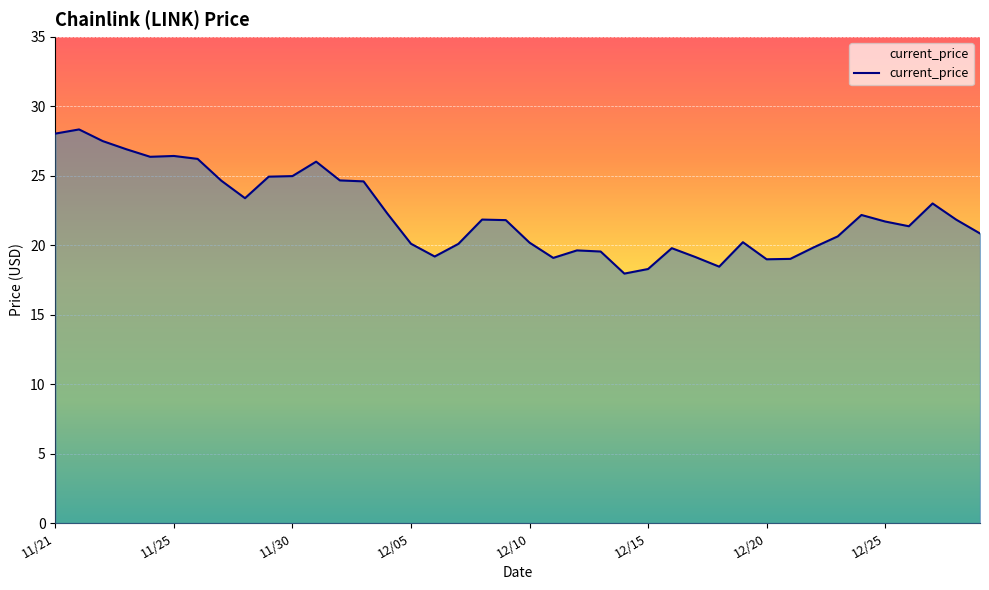

What is the smallest value displayed?

18.0